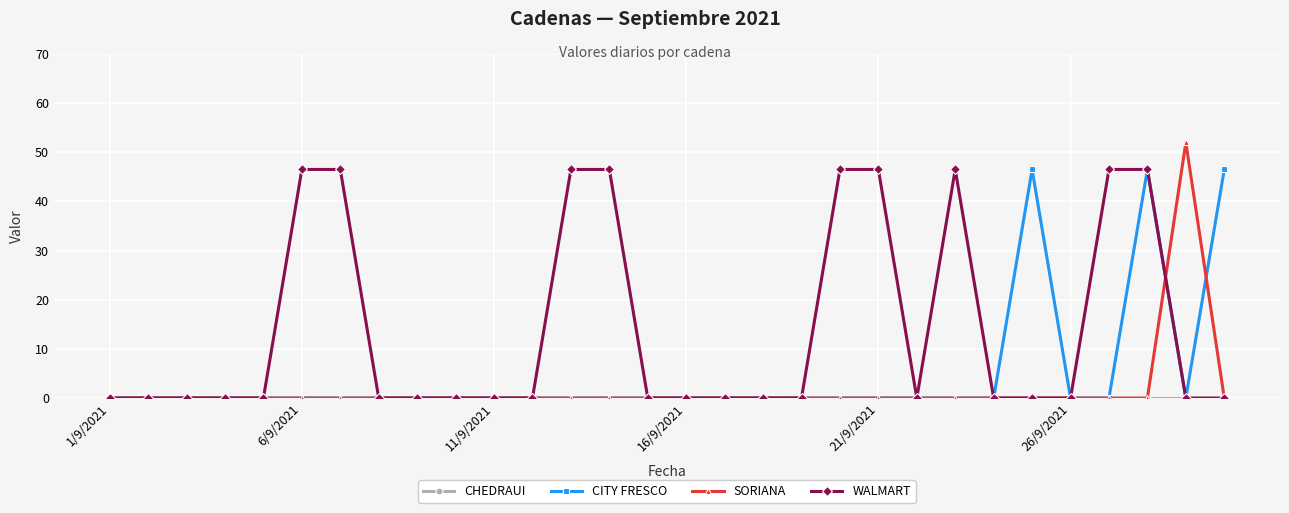

Which series has the largest range (max minus min)?

SORIANA